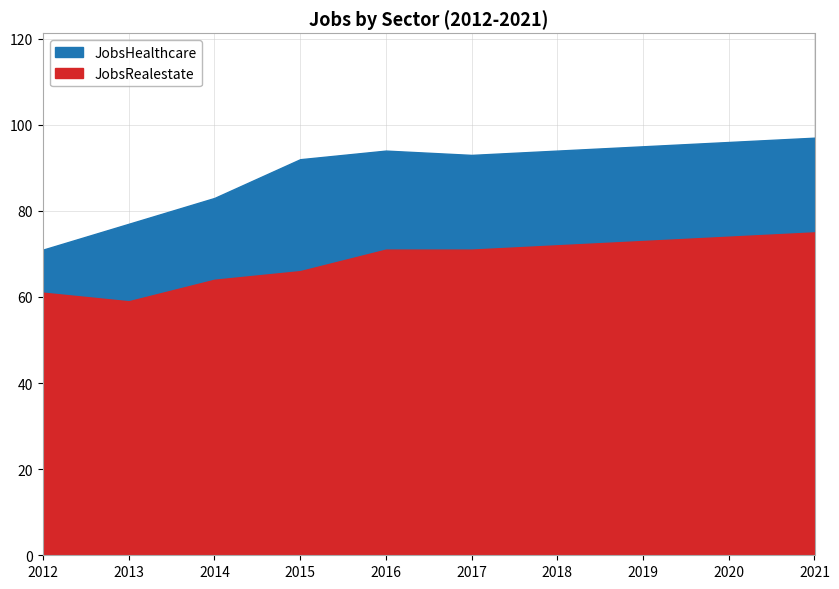

Reading left to right, what are all the values shown in this chart?

JobsHealthcare: 2012=71	2013=77	2014=83	2015=92	2016=94	2017=93	2018=94	2019=95	2020=96	2021=97
JobsRealestate: 2012=61	2013=59	2014=64	2015=66	2016=71	2017=71	2018=72	2019=73	2020=74	2021=75